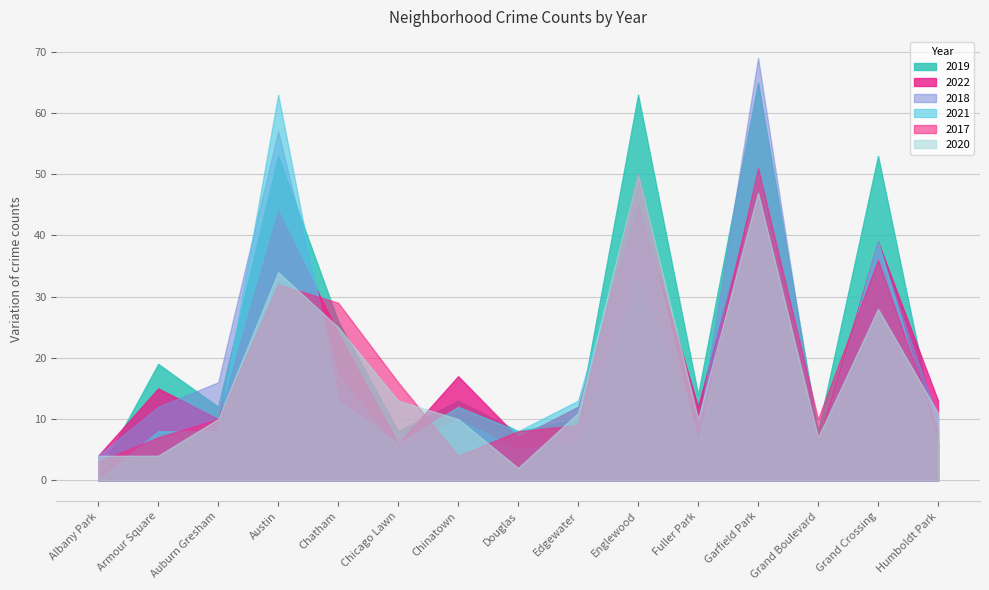

Reading right to left, list all the values displayed in this chart.

2022: 13	39	6	49	12	45	12	7	17	6	24	44	10	15	4
2018: 10	38	6	69	8	33	6	5	10	5	17	57	16	12	4
2019: 6	53	8	65	14	63	10	8	13	8	26	53	12	19	1
2021: 6	39	5	50	6	47	13	8	12	6	13	63	8	8	0
2020: 11	28	7	47	10	50	11	2	10	13	25	34	10	4	4
2017: 8	36	10	51	8	50	9	8	4	16	29	32	10	7	3